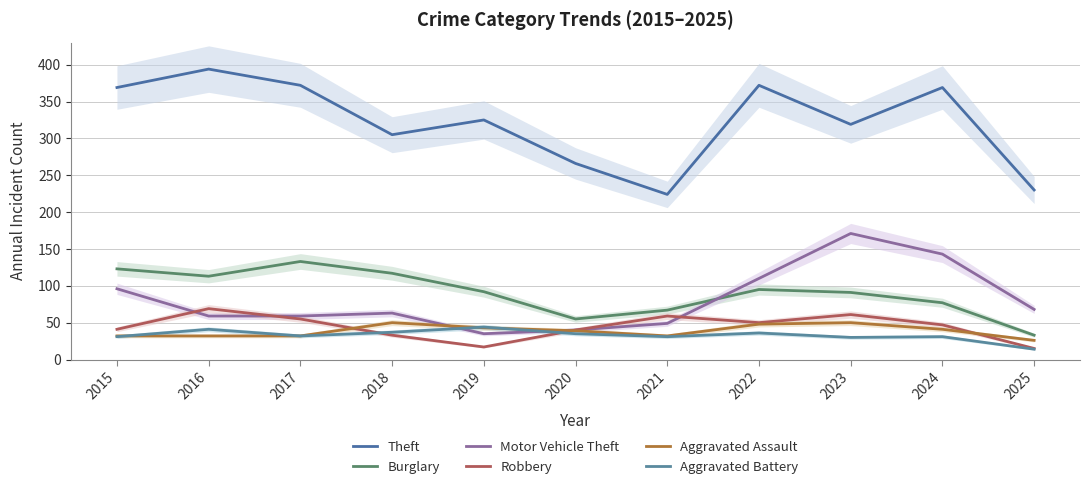

Which series has the largest total across all categories?

Theft